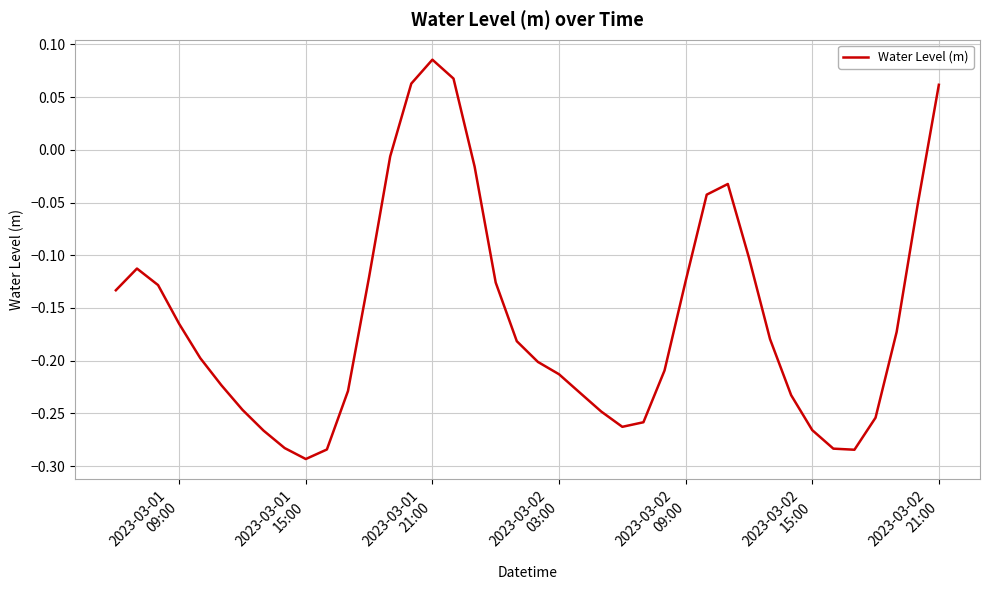

Which label corresponds to the largest value in the chart?

2023-03-01
21:00